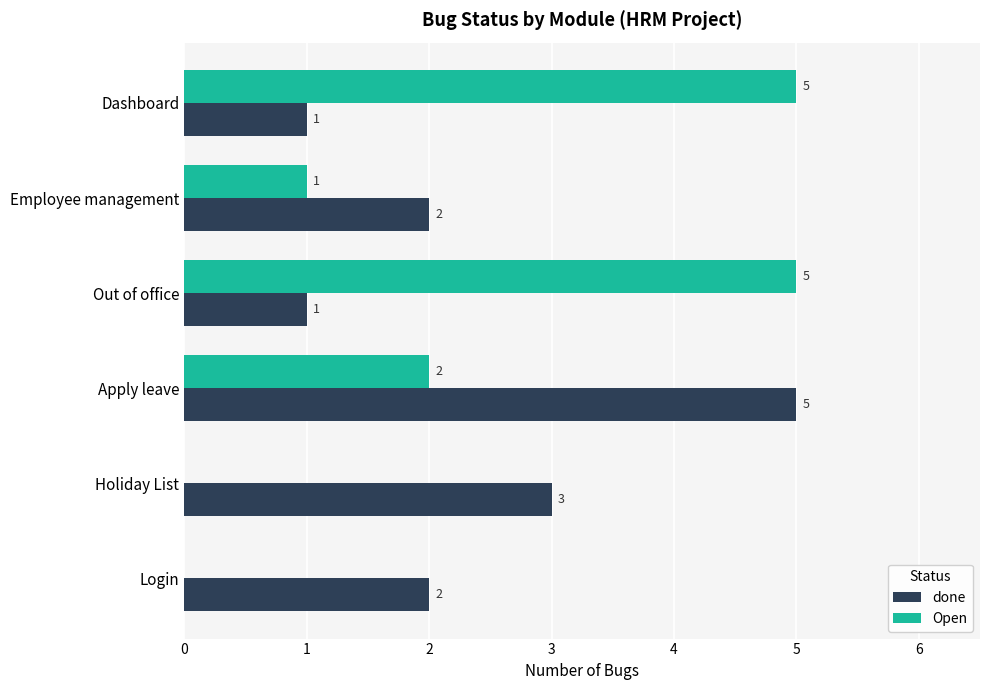

At which label does done reach its peak?

Apply leave